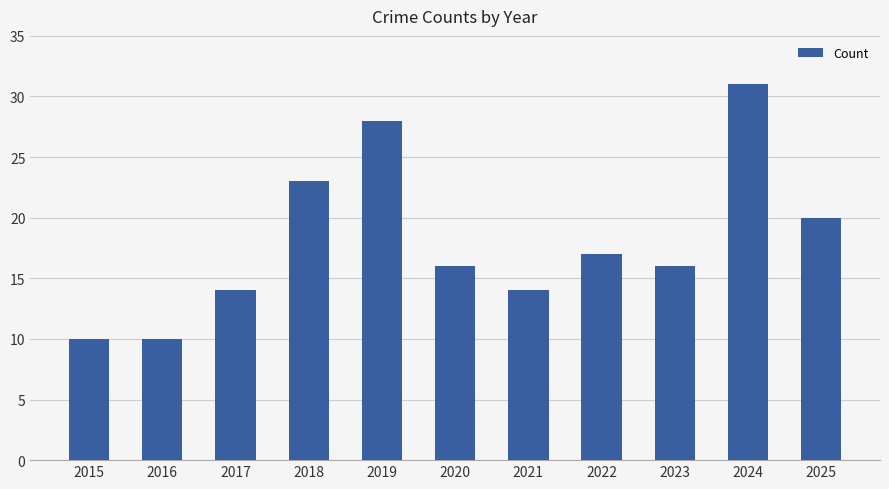

What is the value of the 11th bar from the left?

20